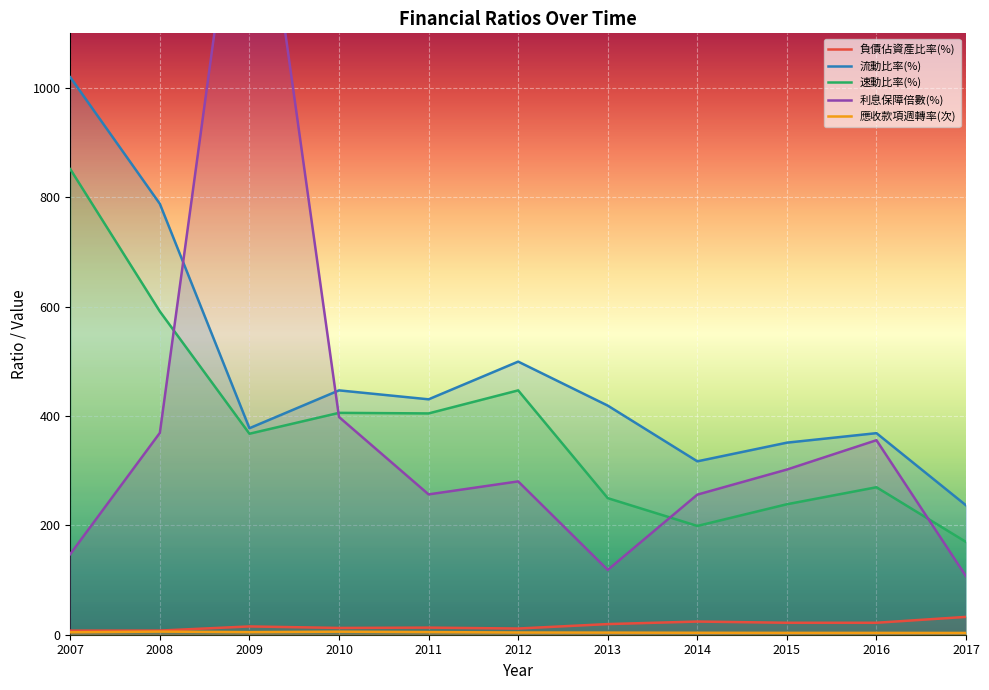

Which category has the highest value in the 流動比率(%) series?

2007